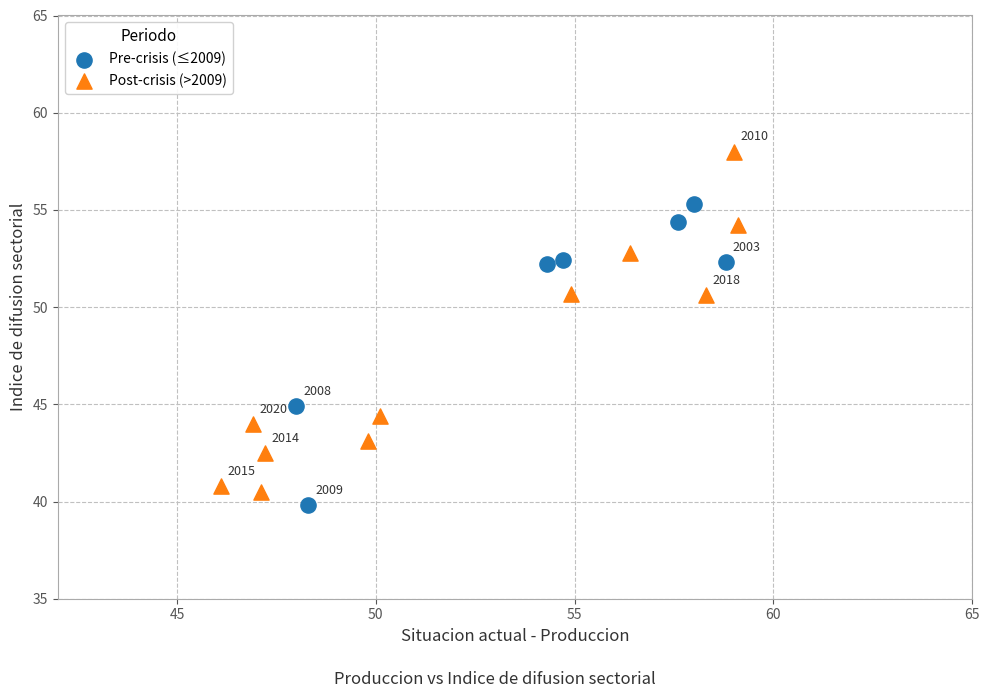

Which series has the largest Y range (max minus min)?

Post-crisis (>2009)